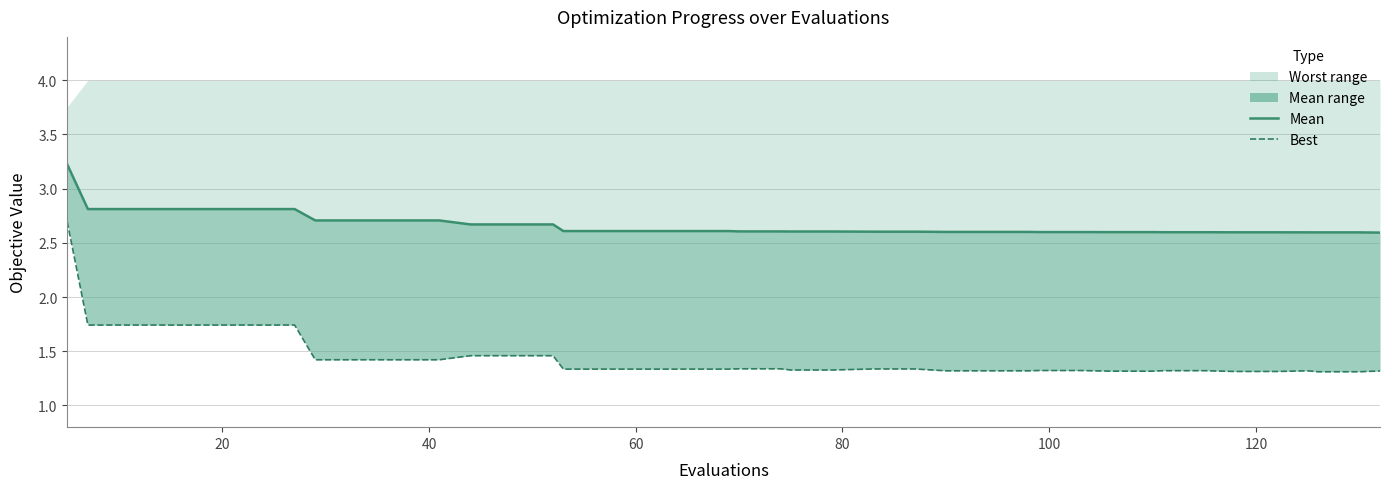

Reading left to right, what are all the values shown in this chart?

mean line: 3.2	2.8	2.8	2.8	2.8	2.8	2.8	2.7	2.7	2.7	2.7	2.7	2.7	2.7	2.6	2.6	2.6	2.6	2.6	2.6	2.6	2.6	2.6	2.6	2.6	2.6	2.6	2.6	2.6	2.6	2.6	2.6	2.6	2.6	2.6	2.6	2.6	2.6	2.6	2.6
best: 2.7	1.7	1.7	1.7	1.7	1.7	1.7	1.4	1.4	1.4	1.4	1.5	1.5	1.5	1.3	1.3	1.3	1.3	1.3	1.3	1.3	1.3	1.3	1.3	1.3	1.3	1.3	1.3	1.3	1.3	1.3	1.3	1.3	1.3	1.3	1.3	1.3	1.3	1.3	1.3